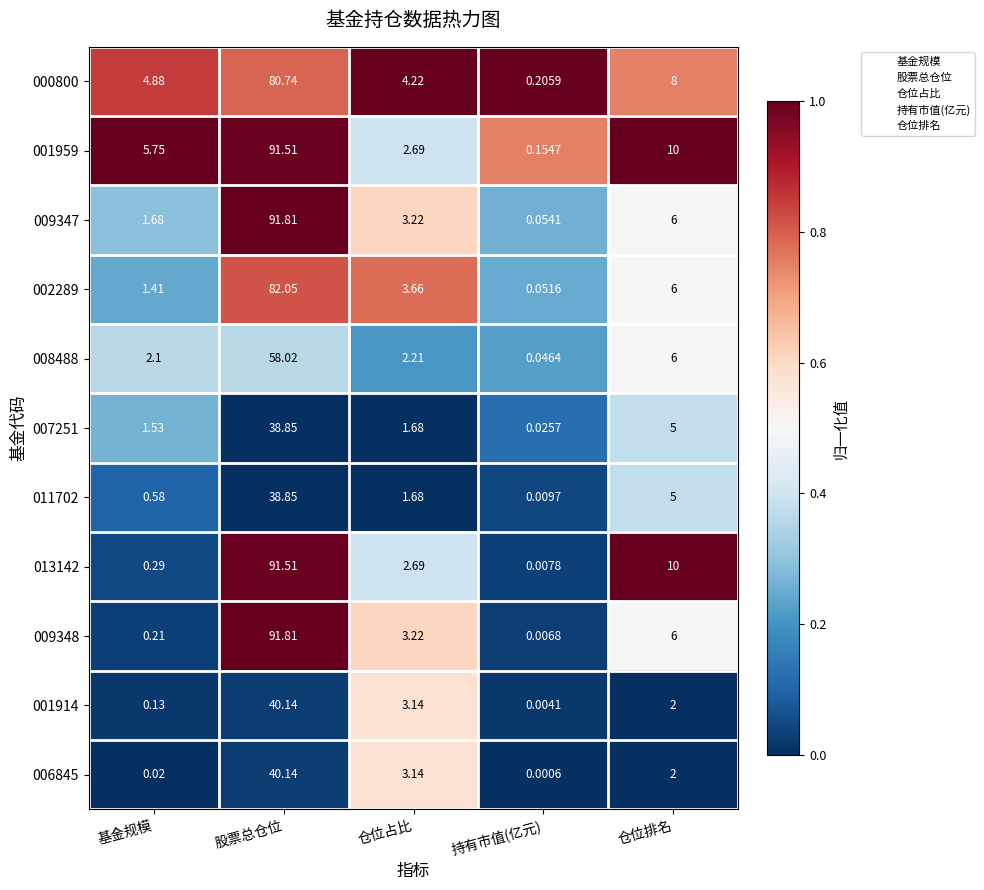

Which label corresponds to the smallest value in the chart?

持有市值(亿元)